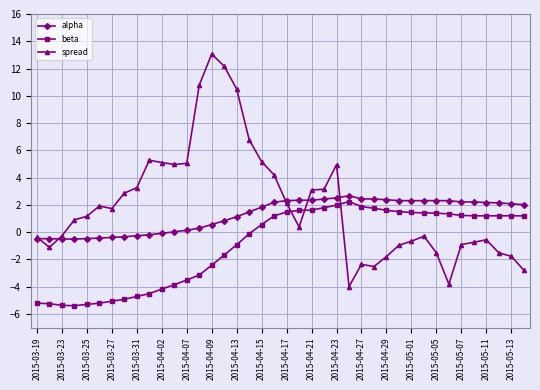

What is the value of the alpha point at the 24th from the left?

2.4